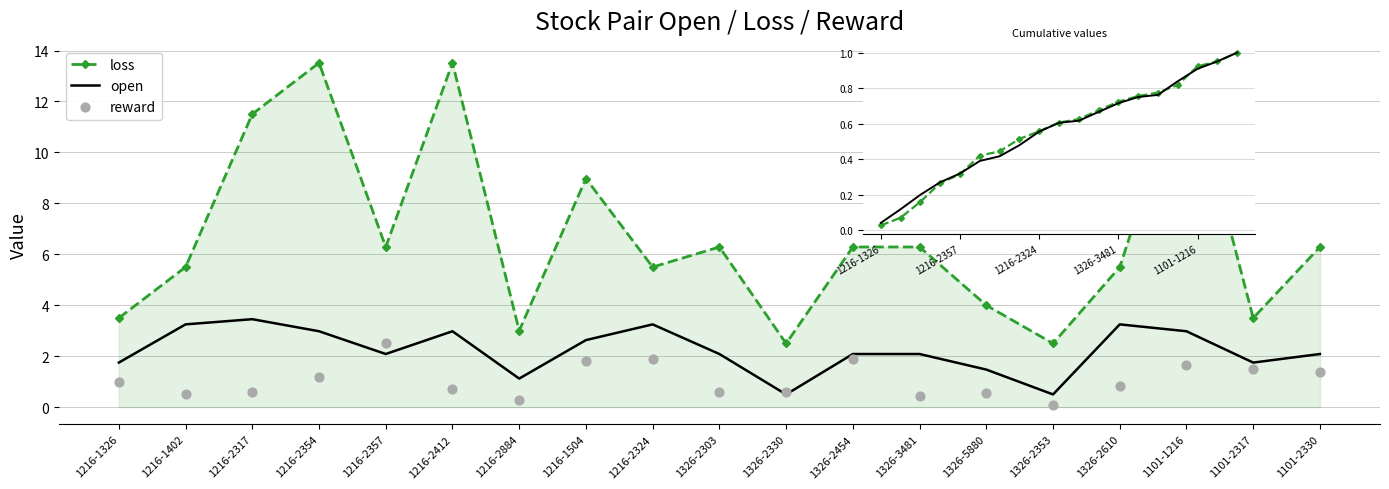

Which series reaches the maximum Y coordinate?

loss